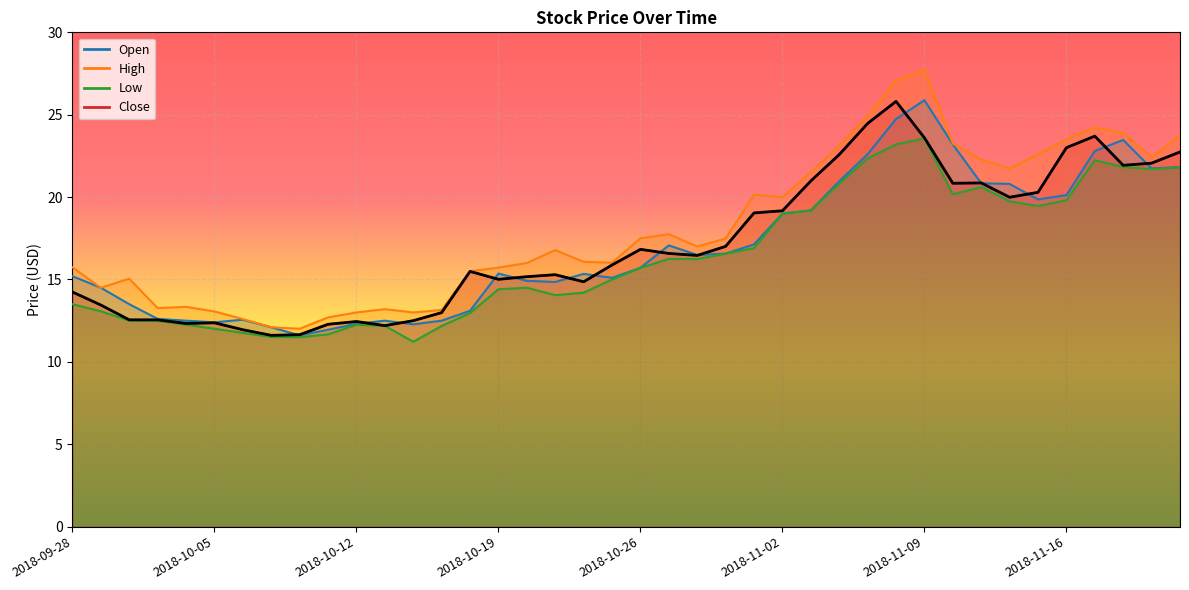

True or false: Close has more than 0 points higher than both neighbors.

True